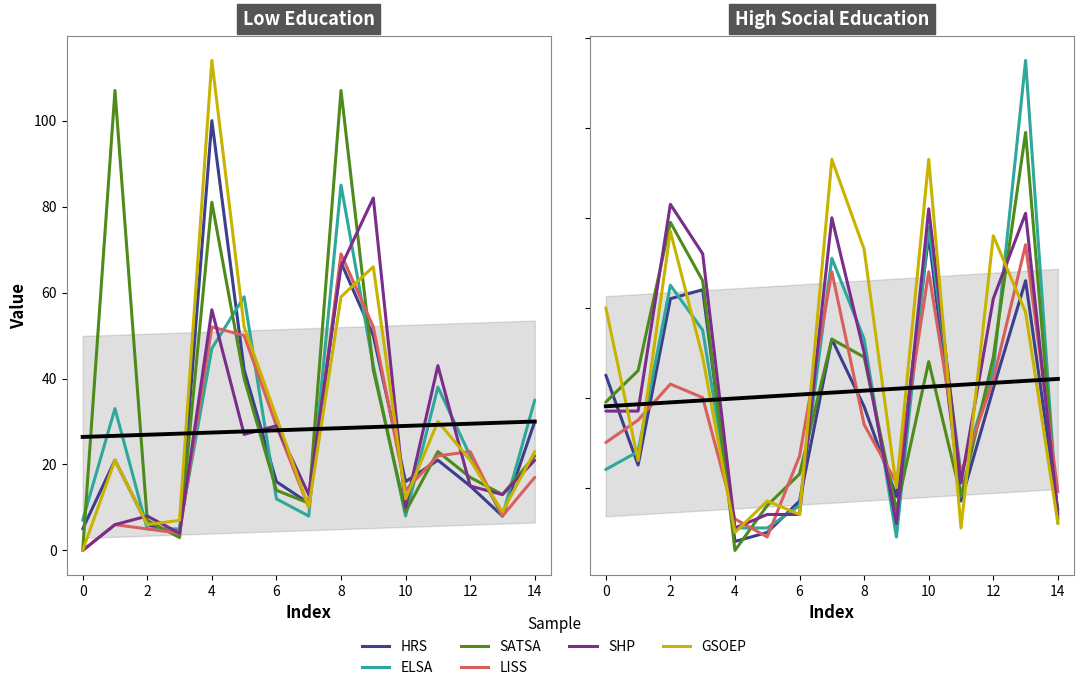

Where is the first local maximum for HRS?

4